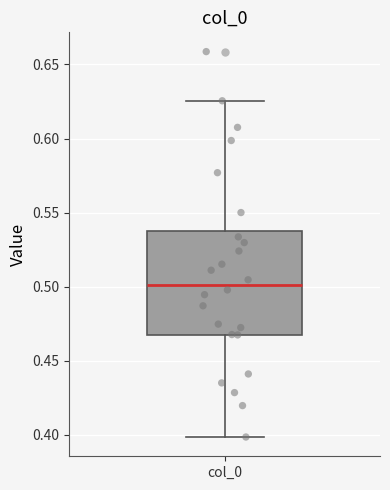

Read this box plot against the y-axis: the position of the median line, the range covered by the box, and the ends of both whiskers. The values are not printed on the chart, so give them approximately, as read against the axis.

median 0.500, box 0.470 to 0.540, whiskers 0.400 to 0.625